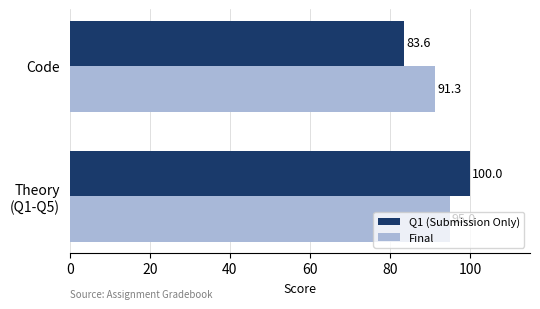

The Final series shows 91.3 at Code. True or false?

True